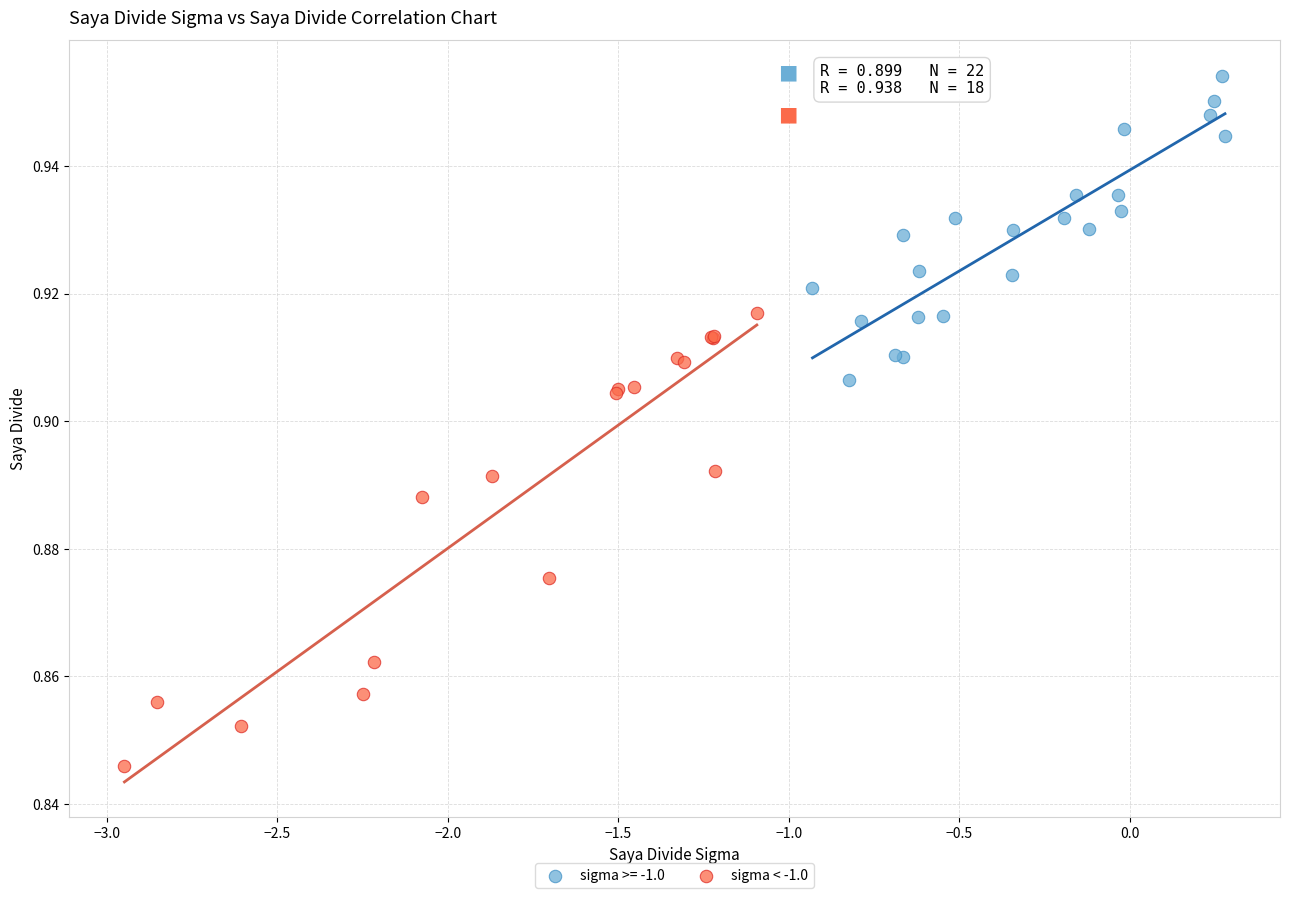

Which series has the largest Y range (max minus min)?

sigma < -1.0